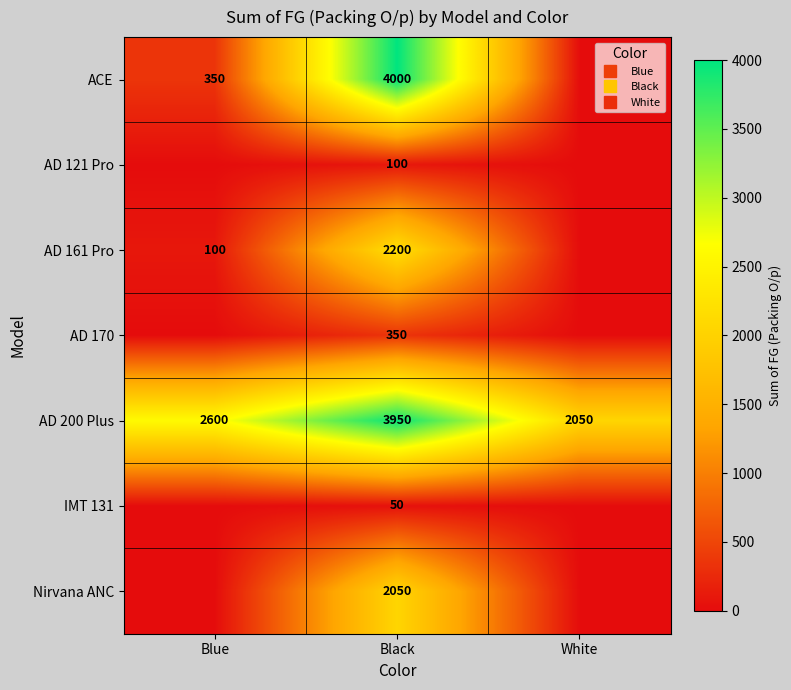

Which category has the highest value across all series?

Black